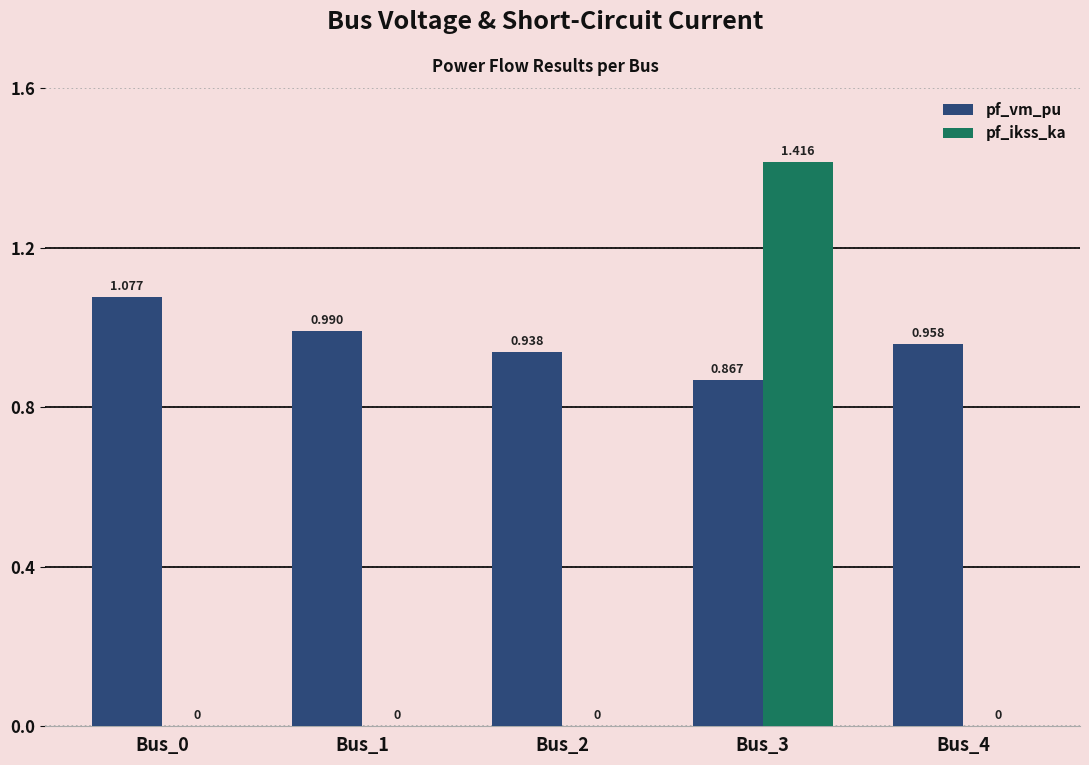

Between Bus_0 and Bus_3, which series saw the biggest shift?

pf_ikss_ka